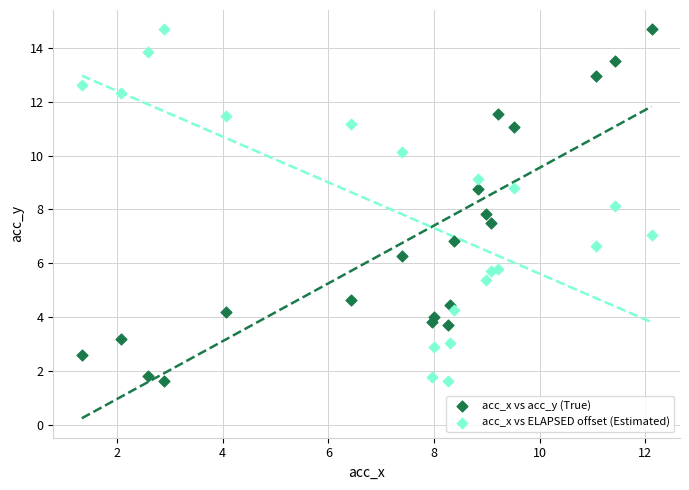

Across all data points, what is the range of X values (max minus min)?

10.8